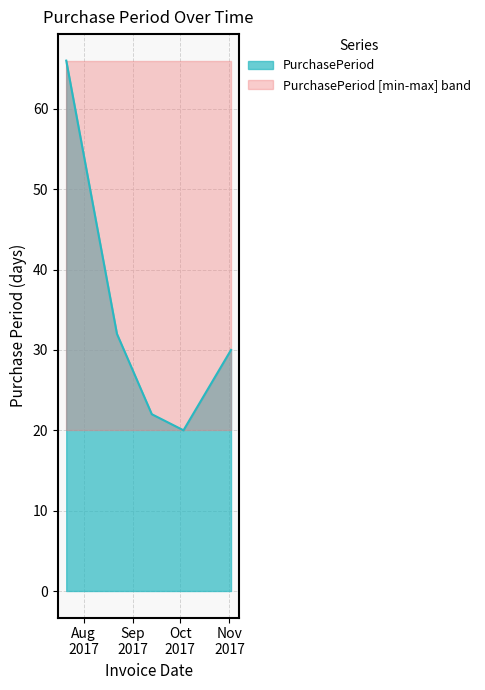

The value at 2017-08-22 is 21. True or false?

False